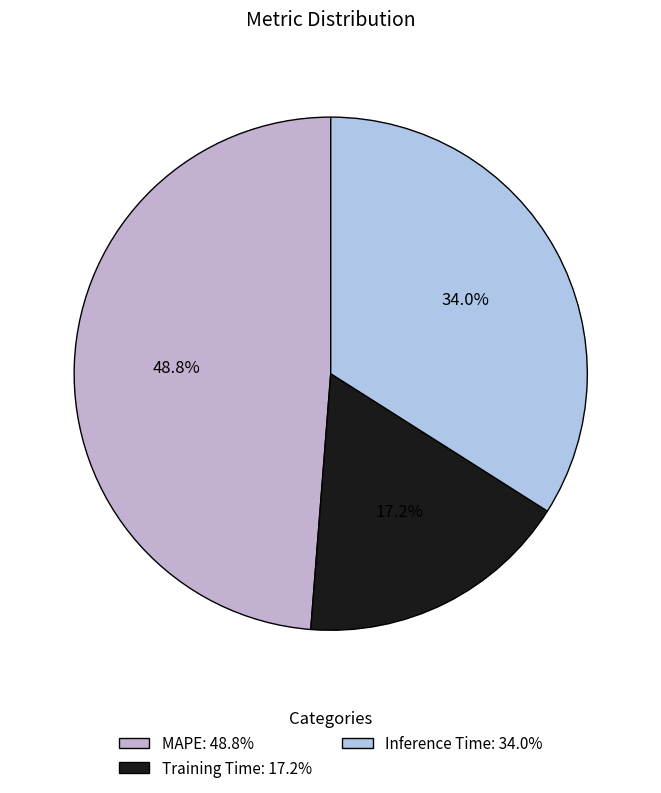

How many segments does this pie chart have?

3